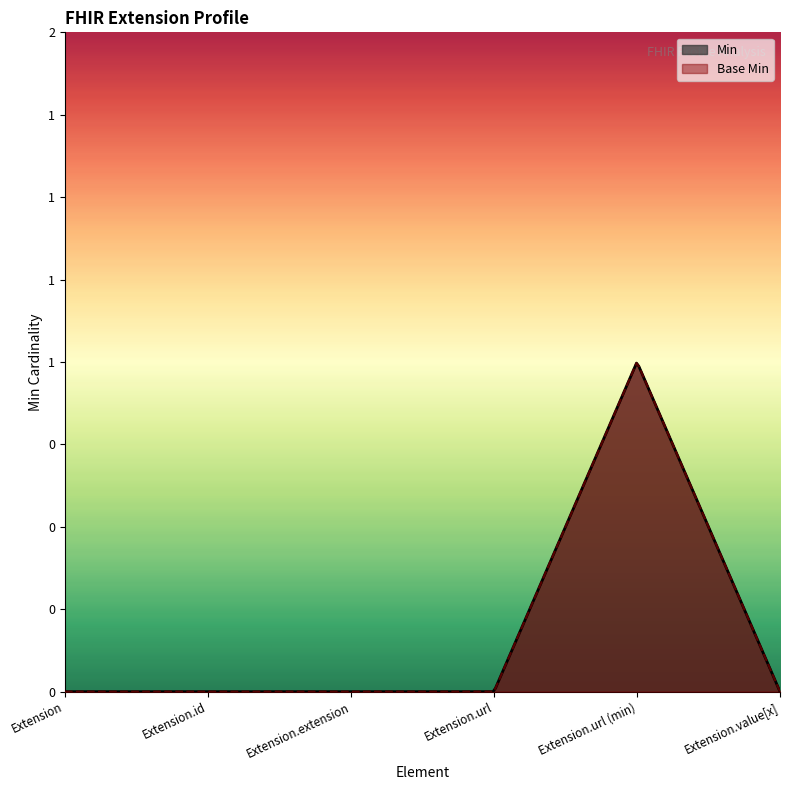

What is the sum of all Min values?

1